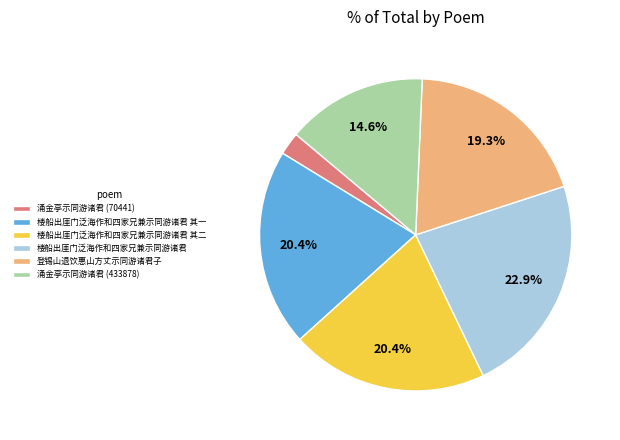

To the nearest percent, what is the average slice percentage?

17%